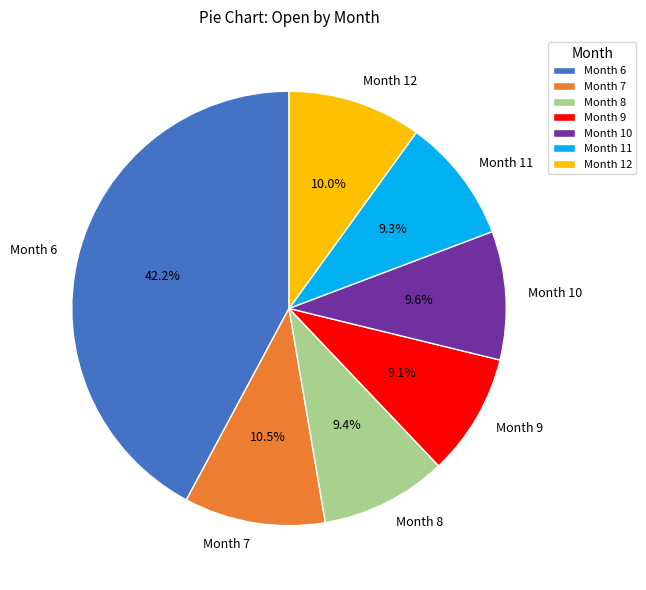

What is the total percentage of Month 7 and Month 9?

19.6%